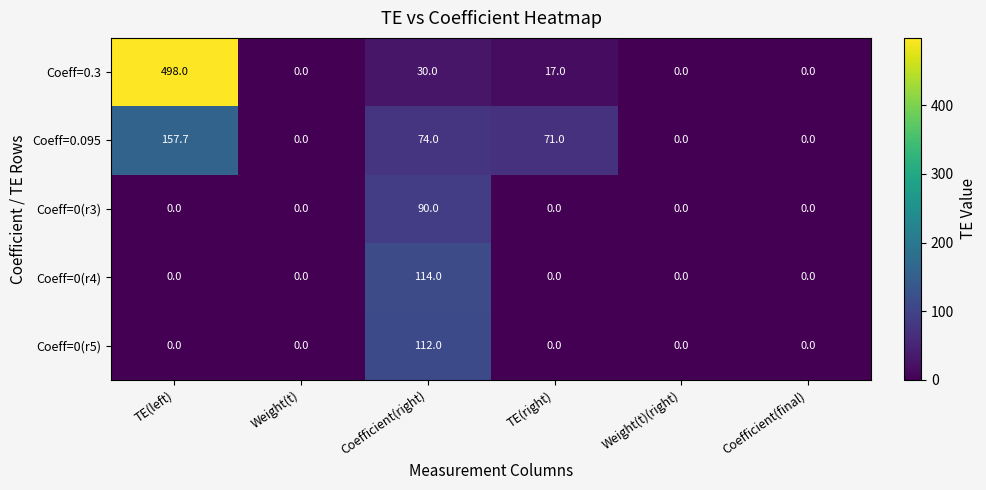

Reading left to right, extract all data points from this chart.

Coeff=0.3: TE(left)=498.0	Weight(t)=0.0	Coefficient(right)=30.0	TE(right)=17.0	Weight(t)(right)=0.0	Coefficient(final)=0.0
Coeff=0.095: TE(left)=157.7	Weight(t)=0.0	Coefficient(right)=74.0	TE(right)=71.0	Weight(t)(right)=0.0	Coefficient(final)=0.0
Coeff=0(r3): TE(left)=0.0	Weight(t)=0.0	Coefficient(right)=90.0	TE(right)=0.0	Weight(t)(right)=0.0	Coefficient(final)=0.0
Coeff=0(r4): TE(left)=0.0	Weight(t)=0.0	Coefficient(right)=114.0	TE(right)=0.0	Weight(t)(right)=0.0	Coefficient(final)=0.0
Coeff=0(r5): TE(left)=0.0	Weight(t)=0.0	Coefficient(right)=112.0	TE(right)=0.0	Weight(t)(right)=0.0	Coefficient(final)=0.0